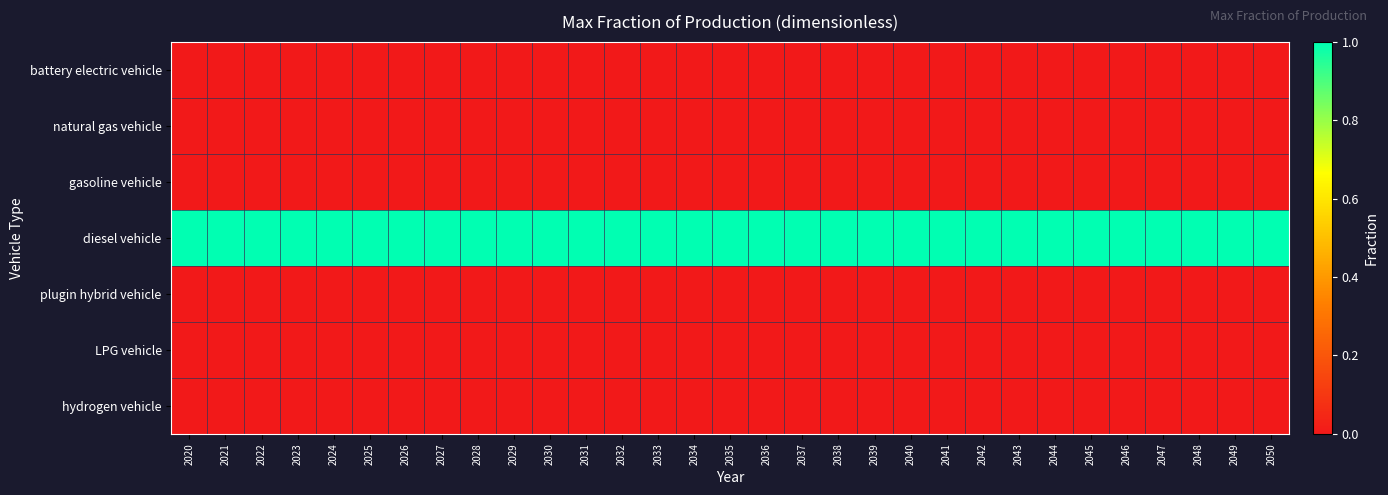

Which label corresponds to the largest value in the chart?

2020